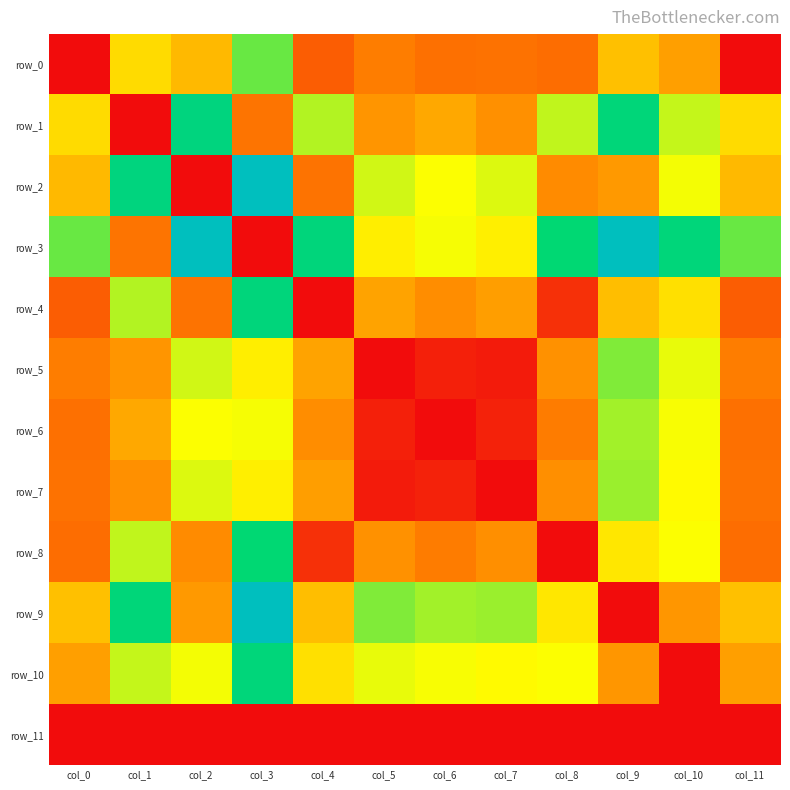

Which series has the widest spread of values?

row_2